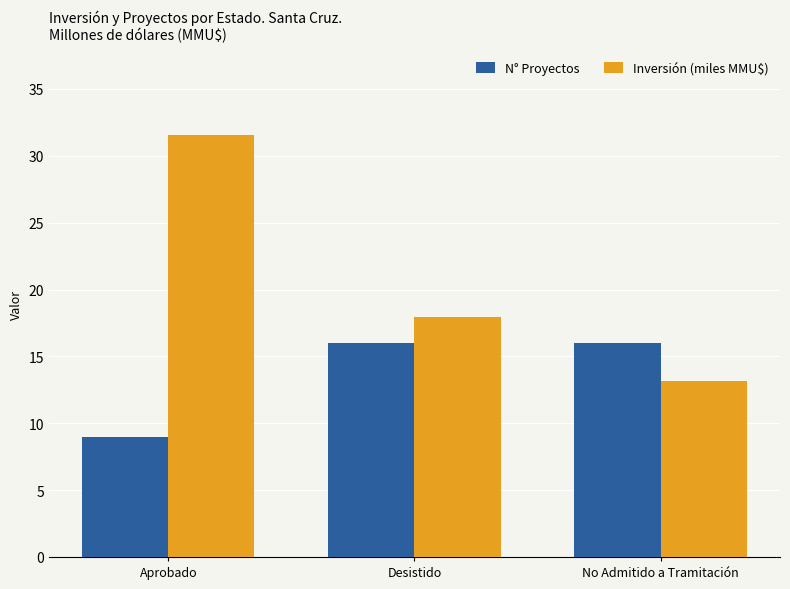

How many bars are there in total?

6